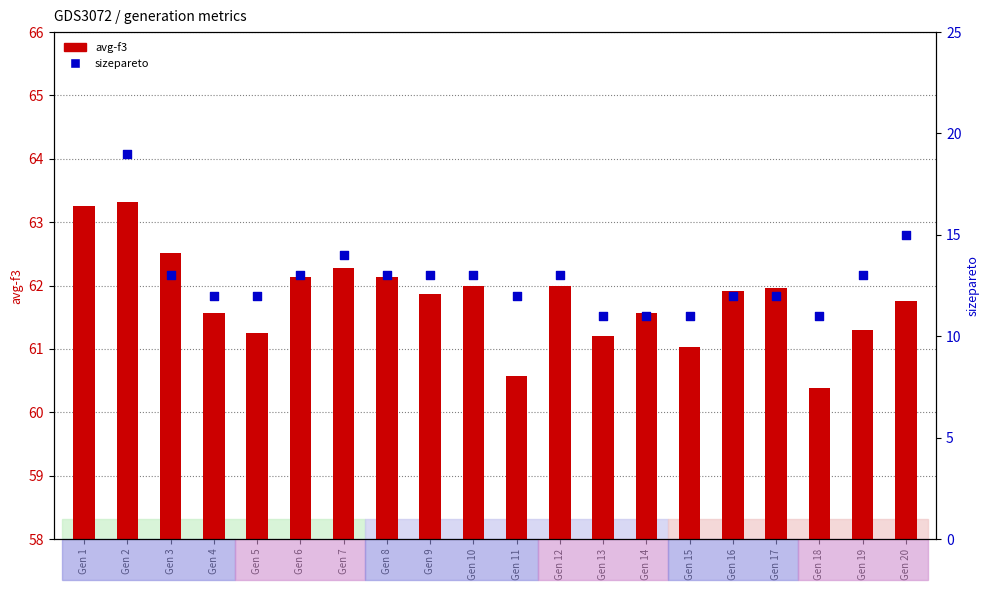

Is the value of sizepareto (percentile proxy) at Gen 6 greater than the value of avg-f3 (count proxy) at Gen 9?

No